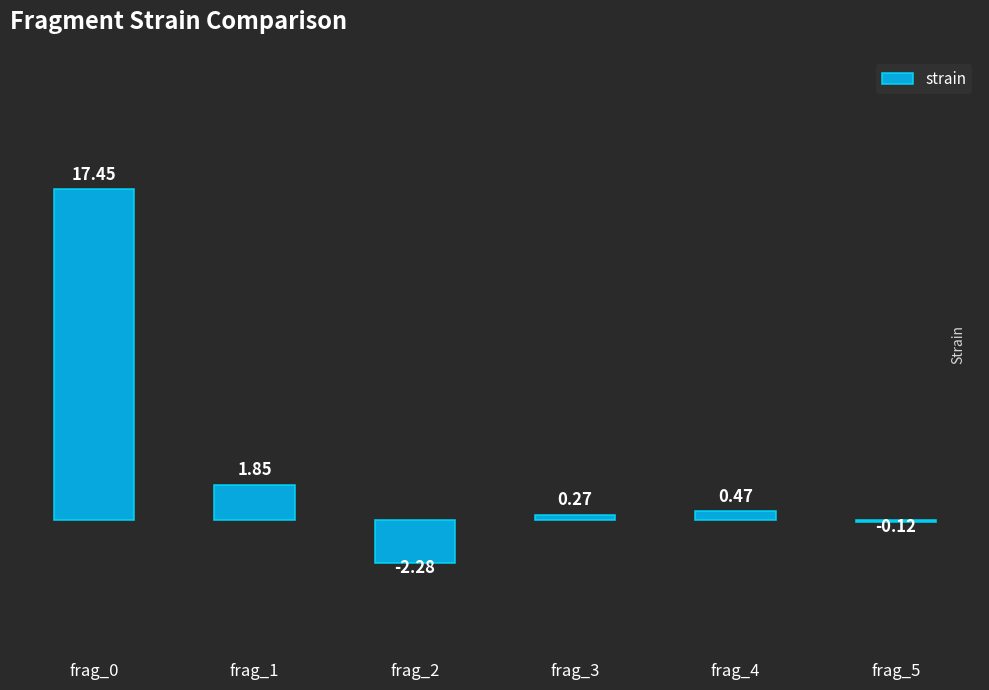

Does the chart contain any negative values?

Yes